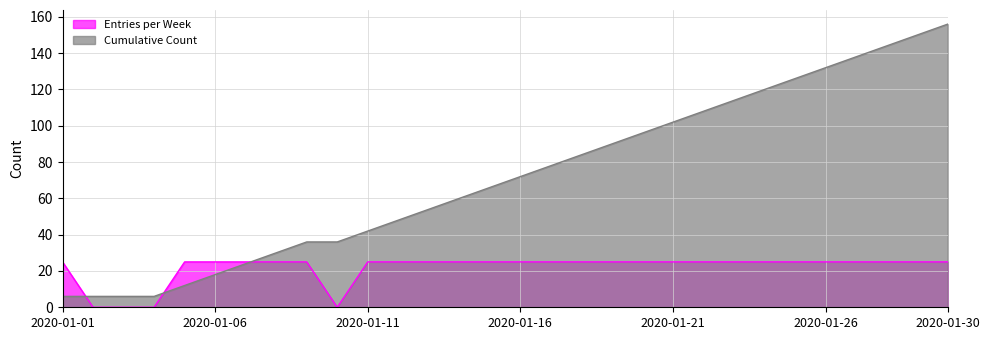

Which category has the lowest value across all series?

2020-01-02